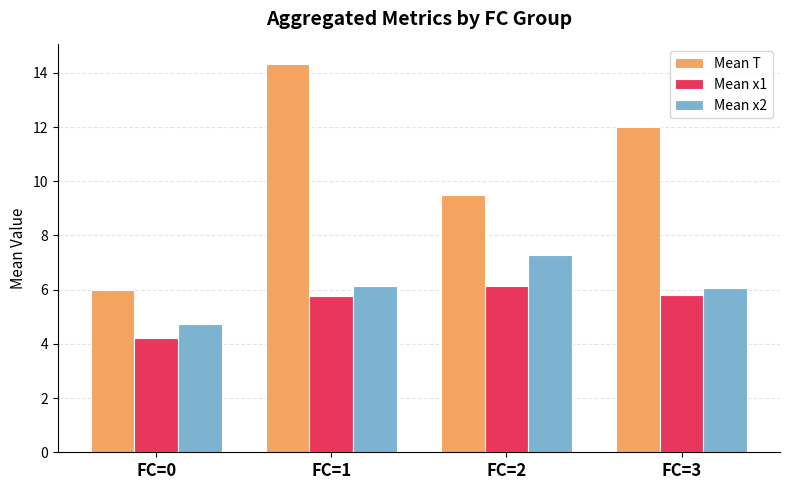

Which series changed the most between FC=2 and FC=3?

Mean T